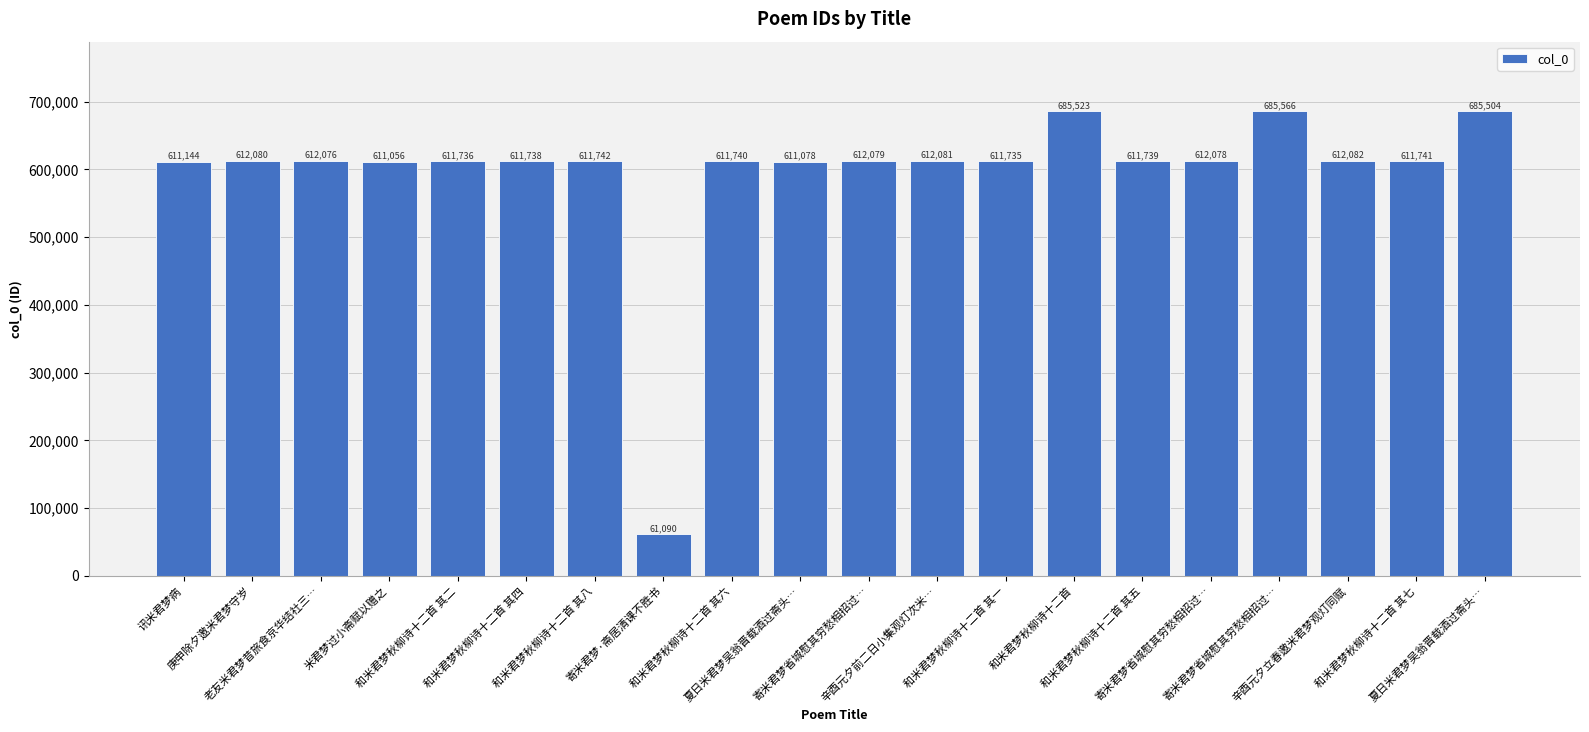

How many distinct data groups are displayed?

1